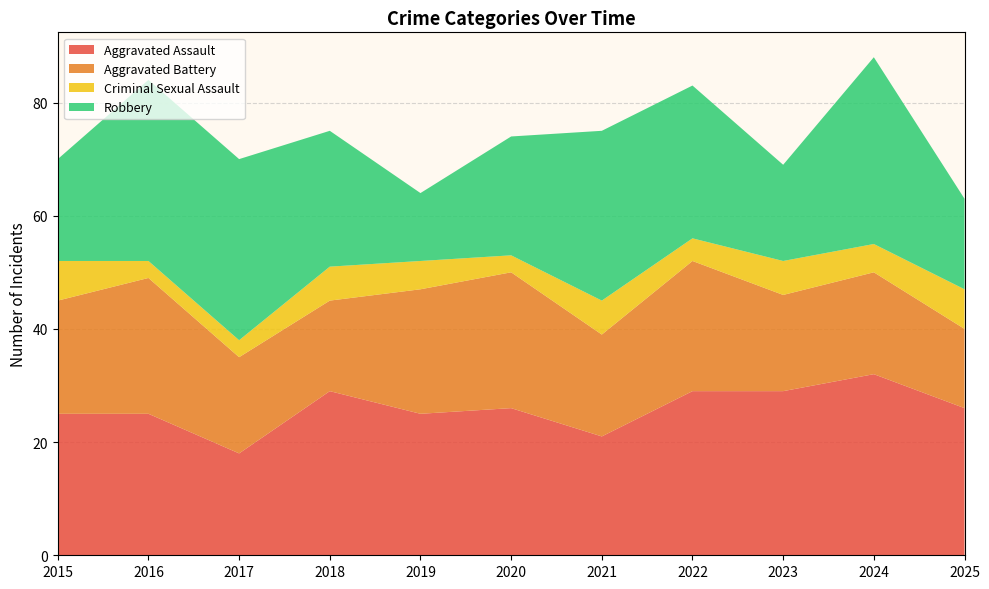

Reading right to left, transcribe all the data shown in this chart.

Aggravated Assault: 26	32	29	29	21	26	25	29	18	25	25
Aggravated Battery: 14	18	17	23	18	24	22	16	17	24	20
Criminal Sexual Assault: 7	5	6	4	6	3	5	6	3	3	7
Robbery: 16	33	17	27	30	21	12	24	32	32	18